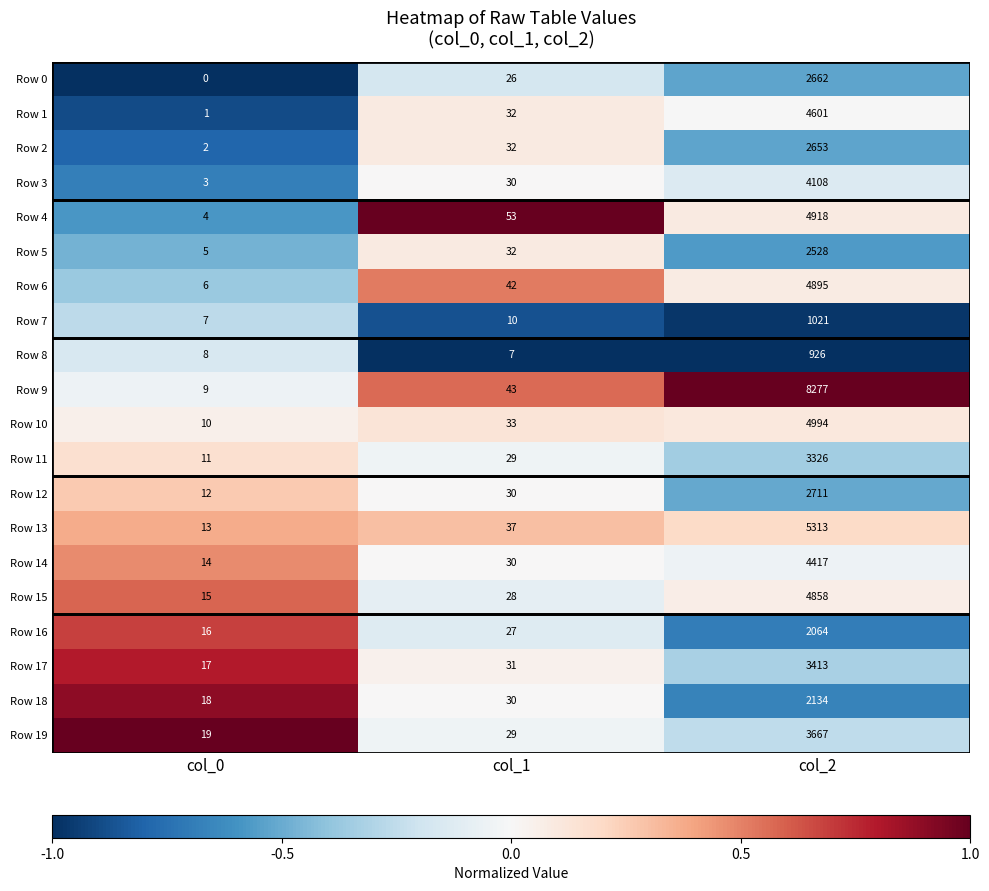

What is the spread (max minus min) of values at col_1?

46